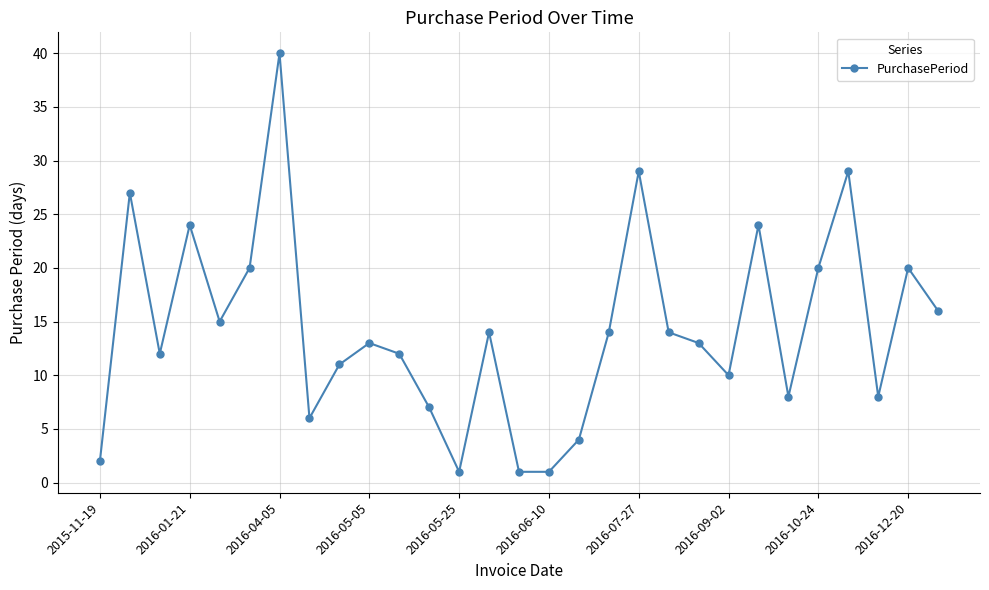

What is the maximum value shown in the chart?

40